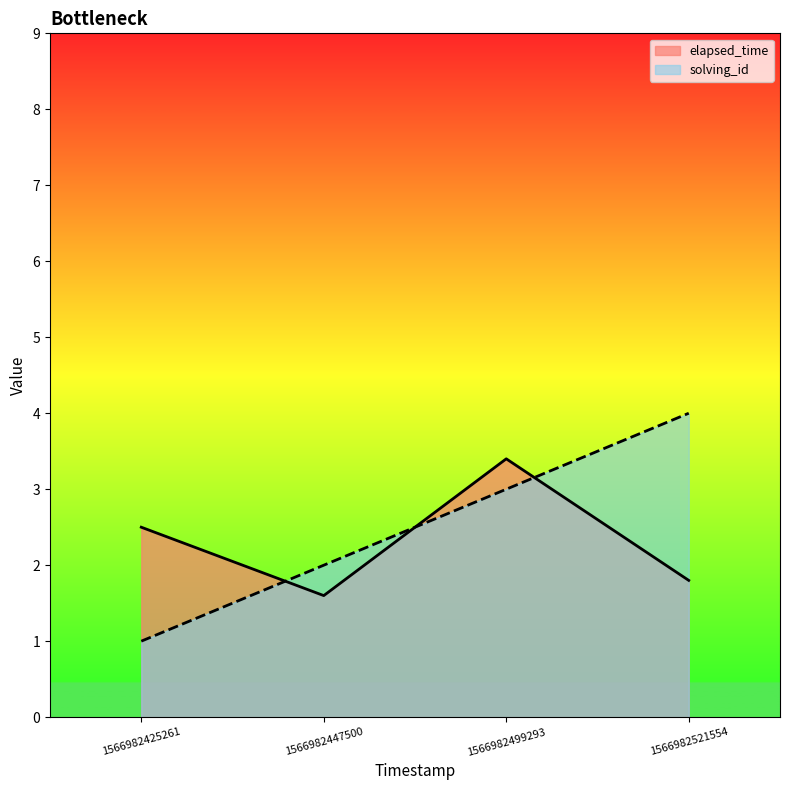

Is it true that solving_id equals 1.7 at 1566982425261?

False